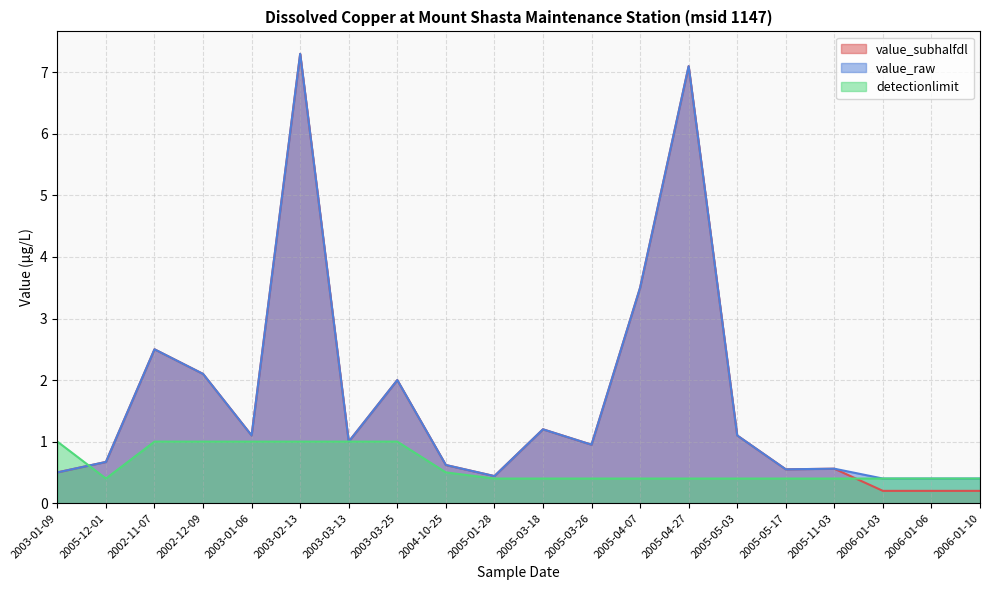

Reading left to right, list all the values displayed in this chart.

value_subhalfdl: 0.5	0.7	2.5	2.1	1.1	7.3	1.0	2.0	0.6	0.4	1.2	0.9	3.5	7.1	1.1	0.6	0.6	0.2	0.2	0.2
value_raw: 0.5	0.7	2.5	2.1	1.1	7.3	1.0	2.0	0.6	0.4	1.2	0.9	3.5	7.1	1.1	0.6	0.6	0.4	0.4	0.4
detectionlimit: 1.0	0.4	1.0	1.0	1.0	1.0	1.0	1.0	0.5	0.4	0.4	0.4	0.4	0.4	0.4	0.4	0.4	0.4	0.4	0.4